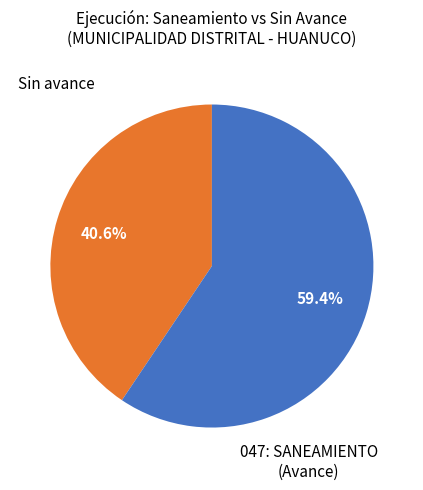

Does any single category account for the majority?

Yes